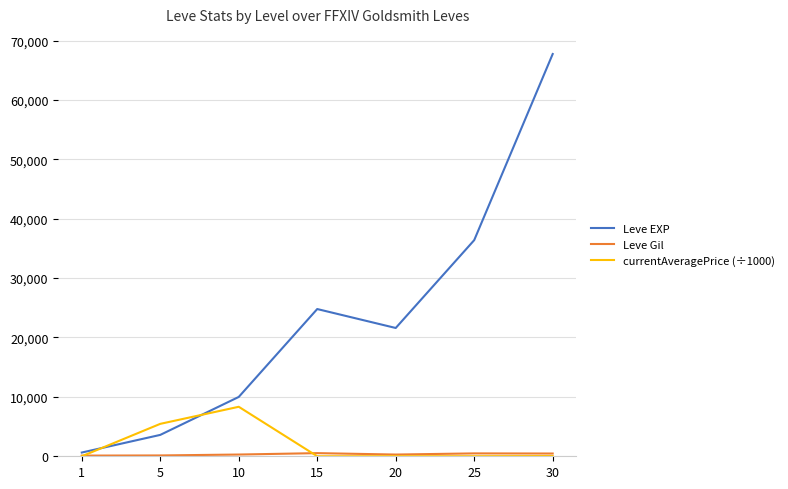

What is the greatest value displayed?

67730.0